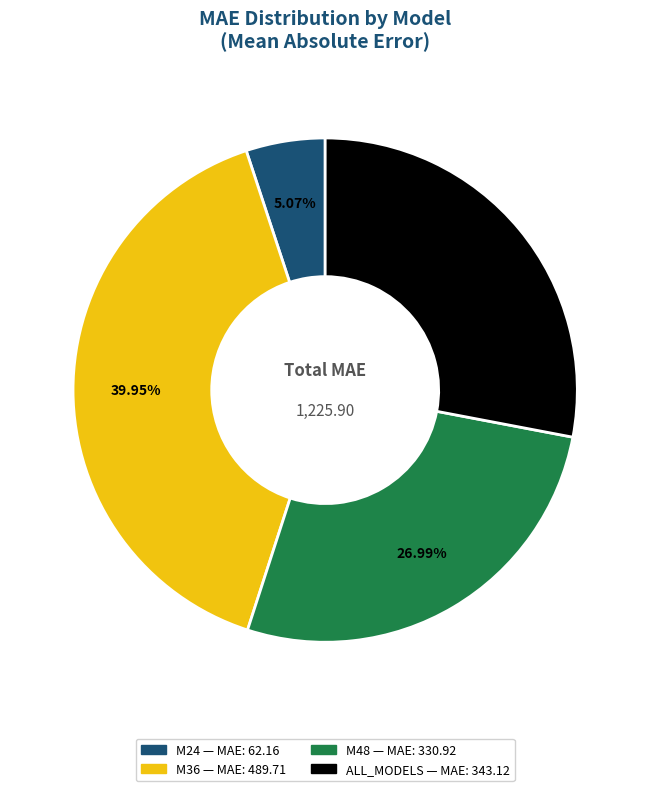

The M24 slice represents 5% of the pie. True or false?

True